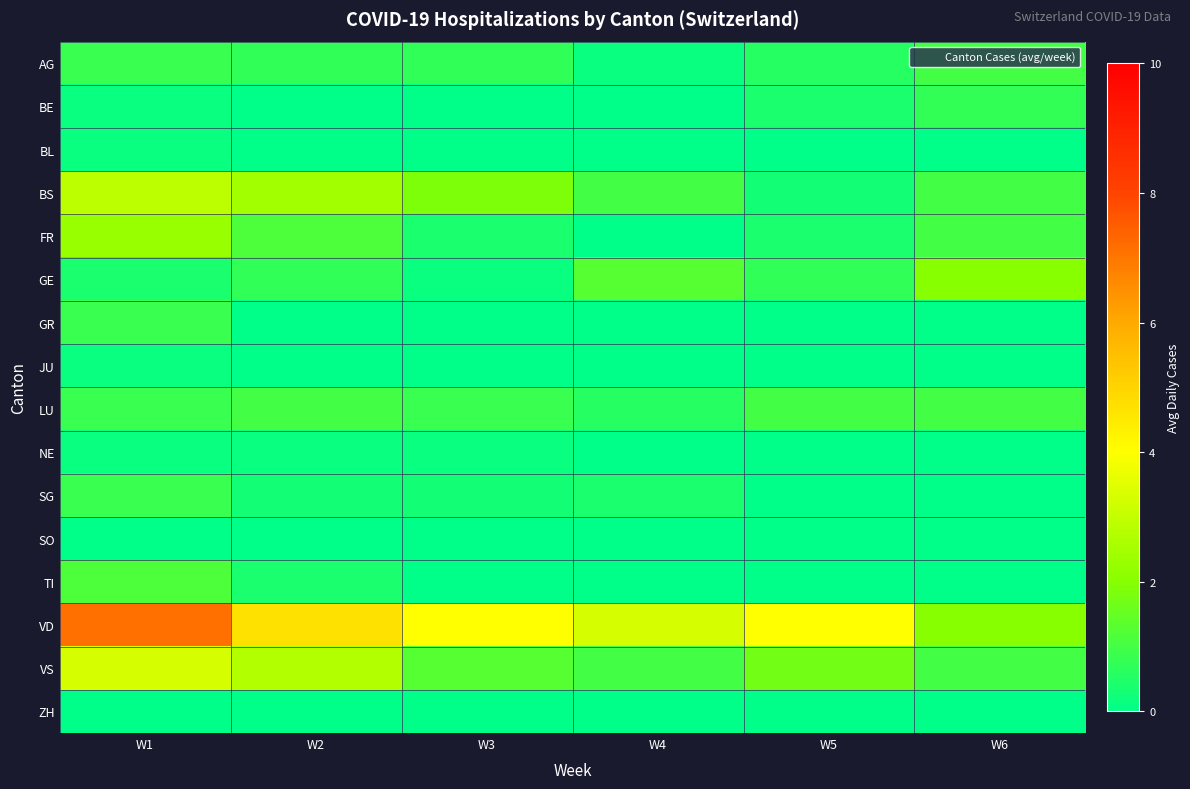

List the series in order of their peak value, lowest first.

SO, ZH, BL, JU, NE, BE, GR, SG, AG, LU, TI, GE, FR, BS, VS, VD